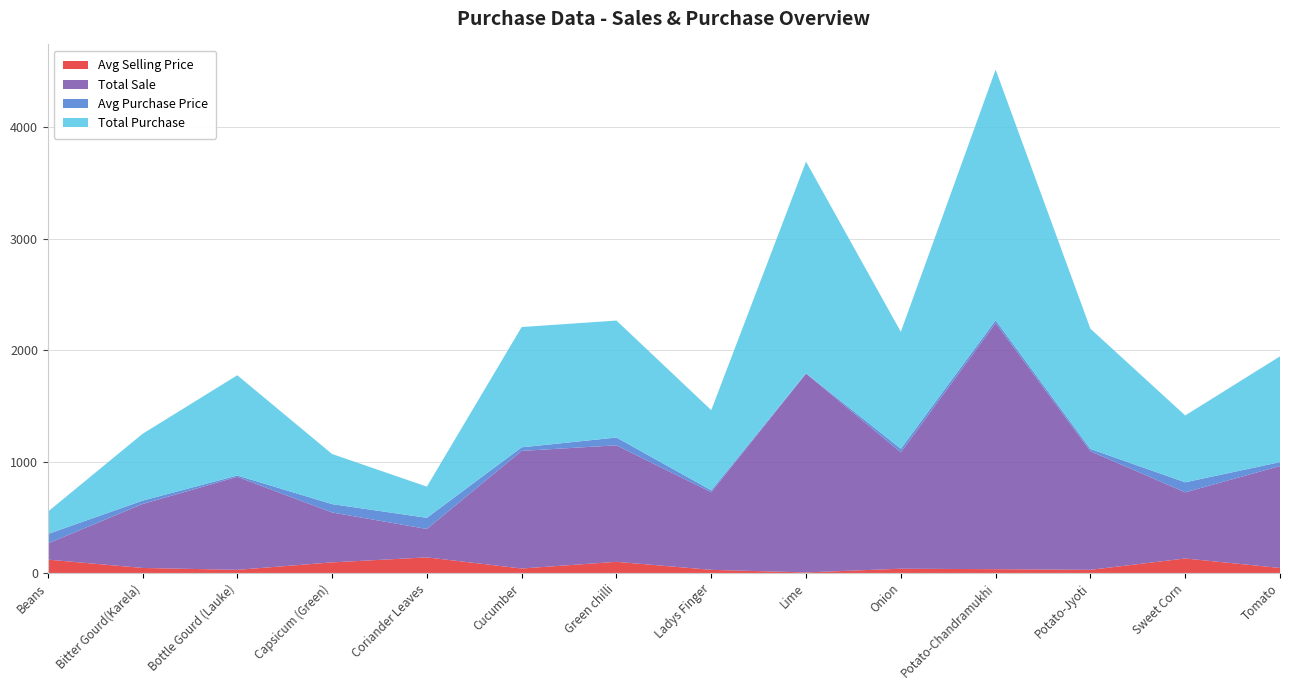

Reading left to right, transcribe all the data shown in this chart.

Avg Selling Price: Beans=120	Bitter Gourd(Karela)=45	Bottle Gourd (Lauke)=28	Capsicum (Green)=95	Coriander Leaves=140	Cucumber=40	Green chilli=100	Ladys Finger=28	Lime=5	Onion=38	Potato-Chandramukhi=34	Potato-Jyoti=28	Sweet Corn=130	Tomato=45
Total Sale: Beans=144	Bitter Gourd(Karela)=574	Bottle Gourd (Lauke)=835	Capsicum (Green)=448	Coriander Leaves=255	Cucumber=1056	Green chilli=1046	Ladys Finger=697	Lime=1785	Onion=1045	Potato-Chandramukhi=2210	Potato-Jyoti=1065	Sweet Corn=594	Tomato=915
Avg Purchase Price: Beans=85	Bitter Gourd(Karela)=30	Bottle Gourd (Lauke)=12	Capsicum (Green)=75	Coriander Leaves=100	Cucumber=32	Green chilli=70	Ladys Finger=17	Lime=3	Onion=32	Potato-Chandramukhi=25	Potato-Jyoti=20	Sweet Corn=90	Tomato=35
Total Purchase: Beans=200	Bitter Gourd(Karela)=600	Bottle Gourd (Lauke)=900	Capsicum (Green)=450	Coriander Leaves=280	Cucumber=1080	Green chilli=1050	Ladys Finger=720	Lime=1900	Onion=1050	Potato-Chandramukhi=2250	Potato-Jyoti=1080	Sweet Corn=600	Tomato=950